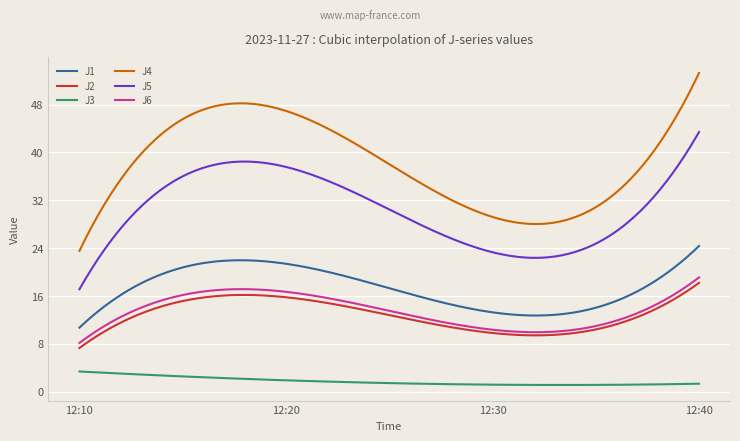

Which series has the widest spread of values?

J4